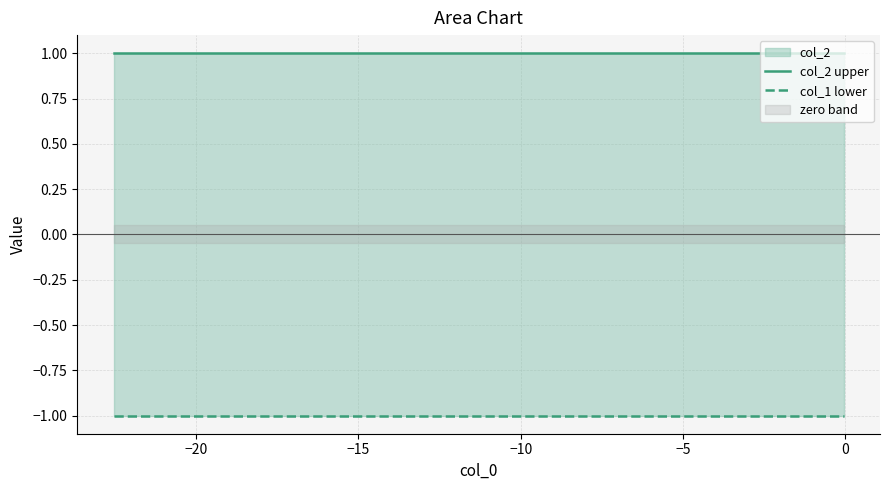

What is the greatest value displayed?

1